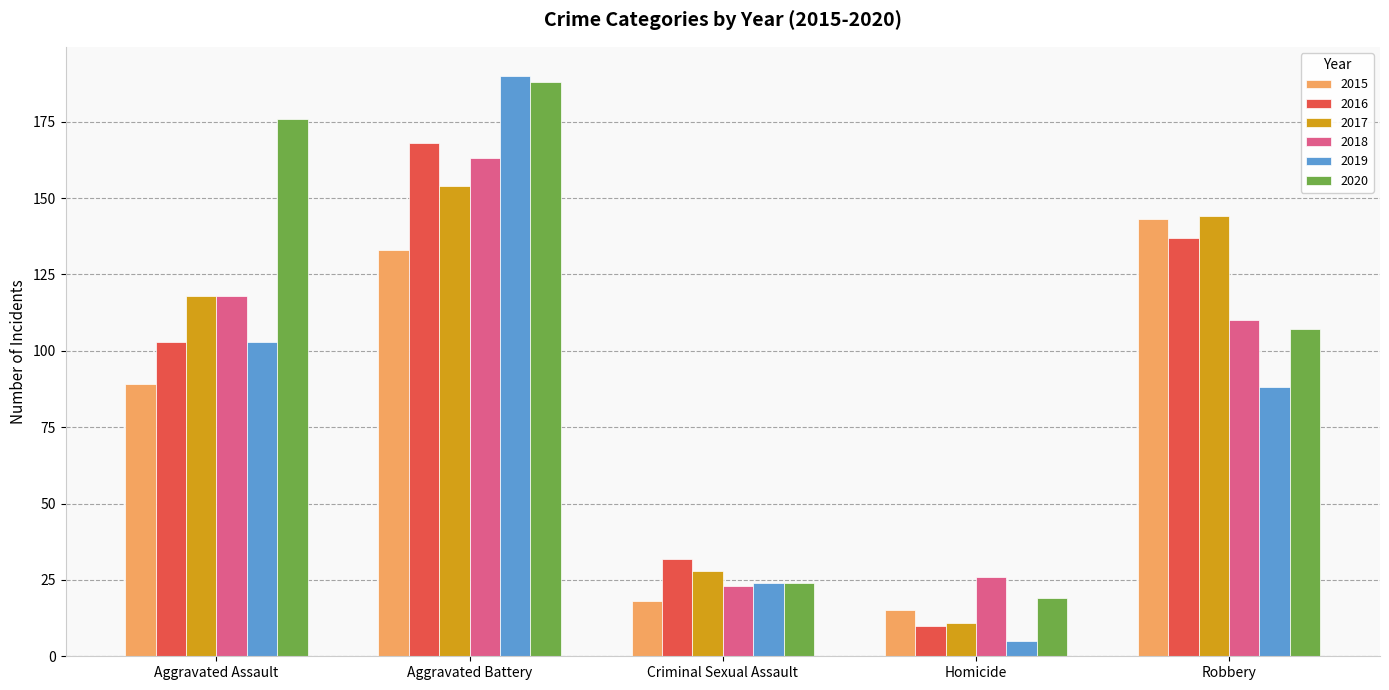

How many groups of bars are there?

5